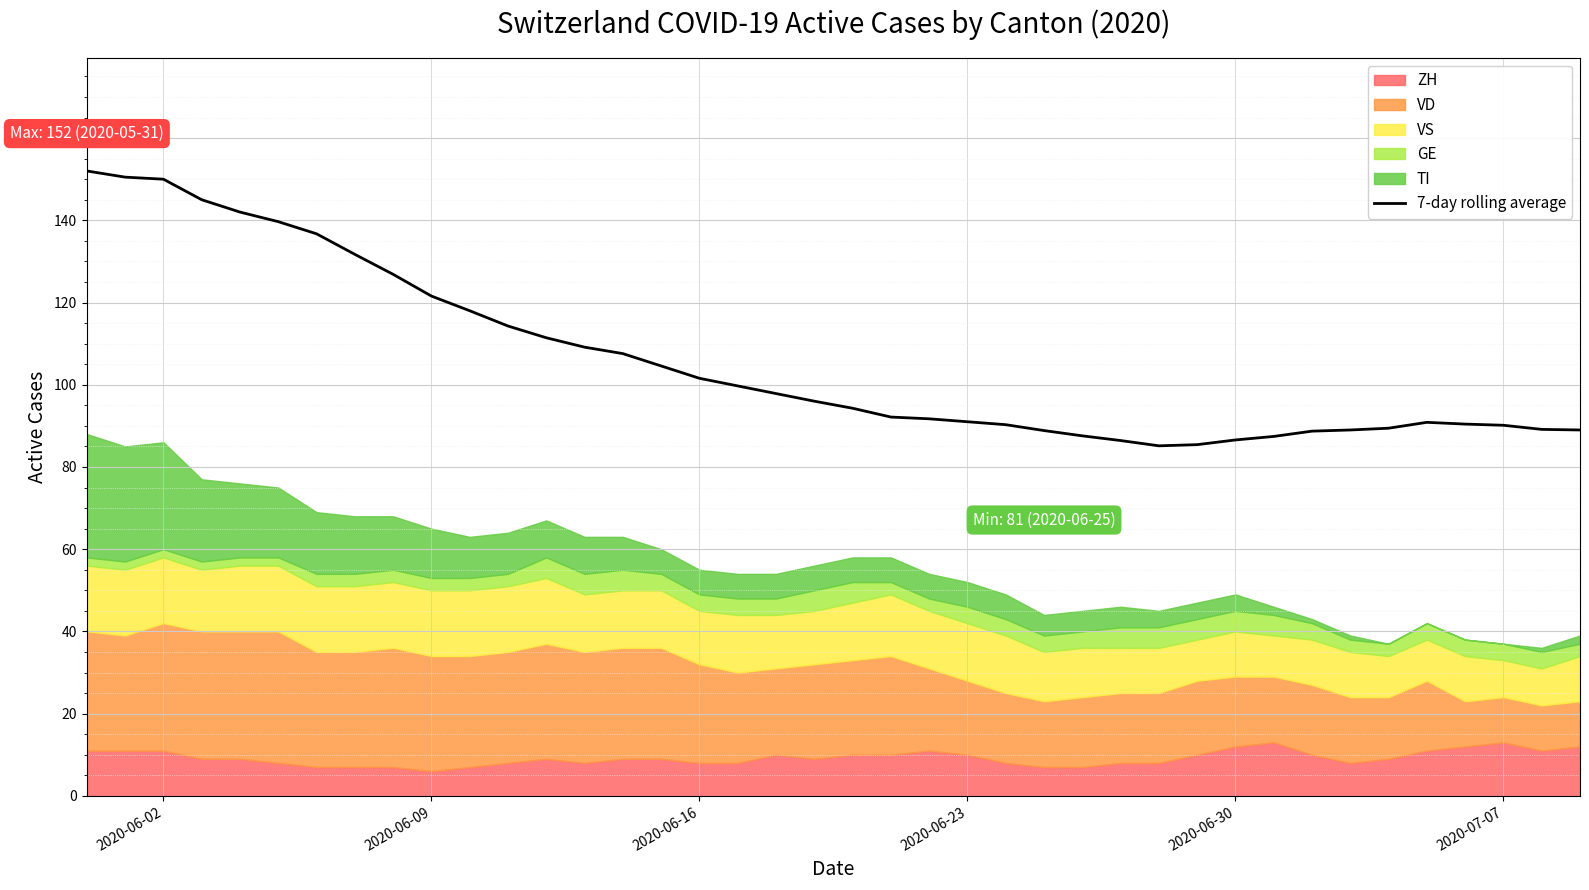

Does the chart display data point markers on the line(s)?

No